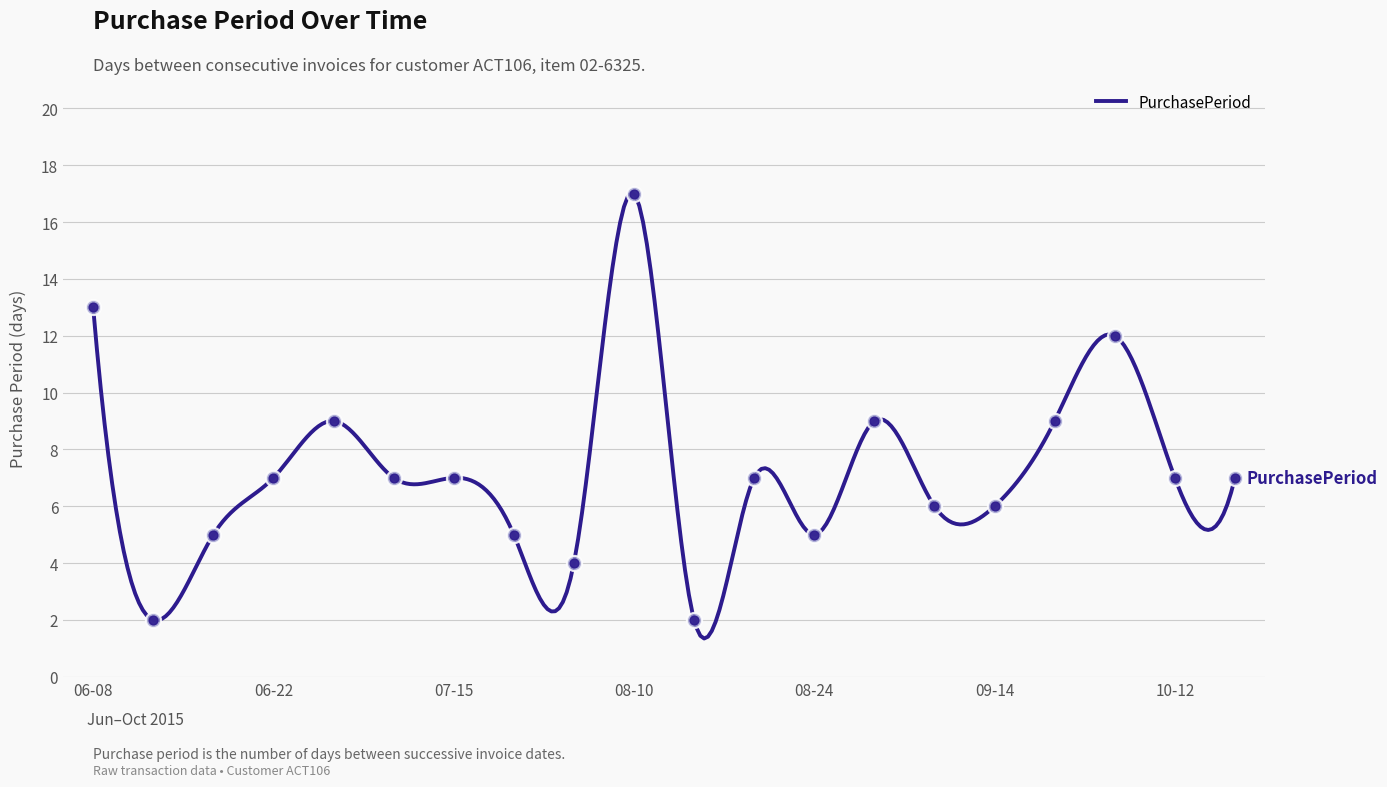

What is the lowest value of the PurchasePeriod series?

1.3